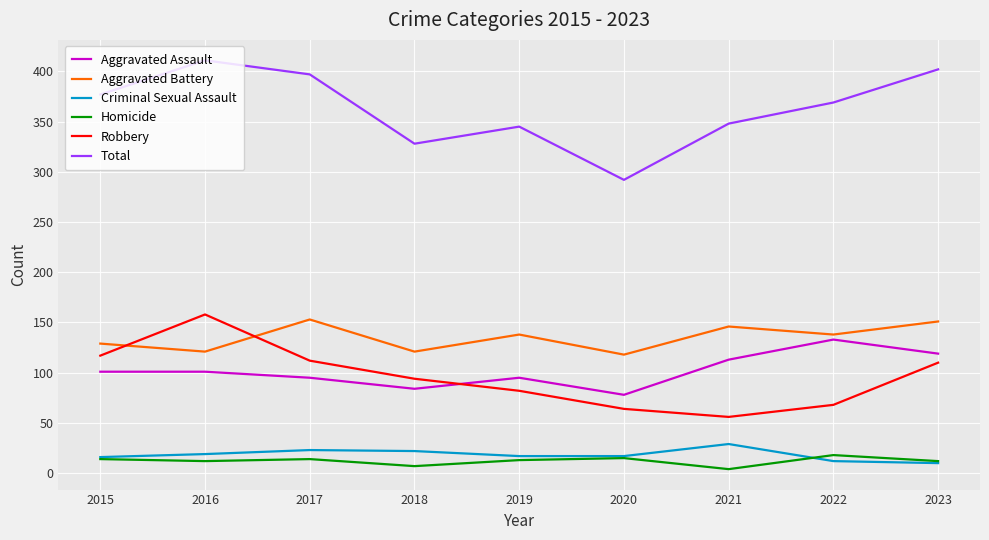

What is the minimum value shown in the chart?

4